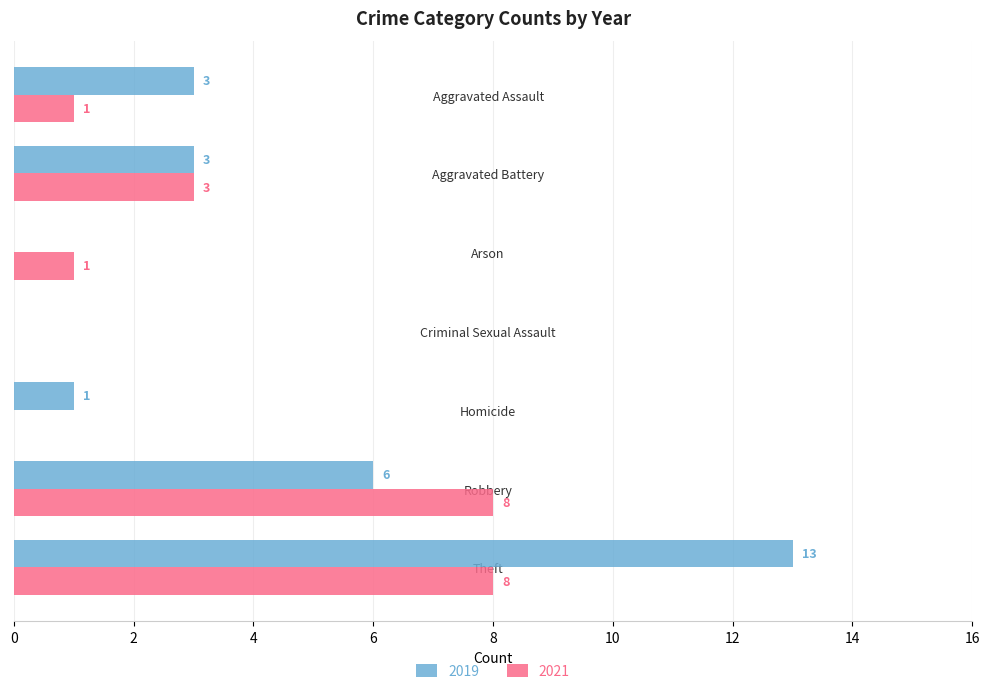

At which label is 2019 closest to 6?

Robbery